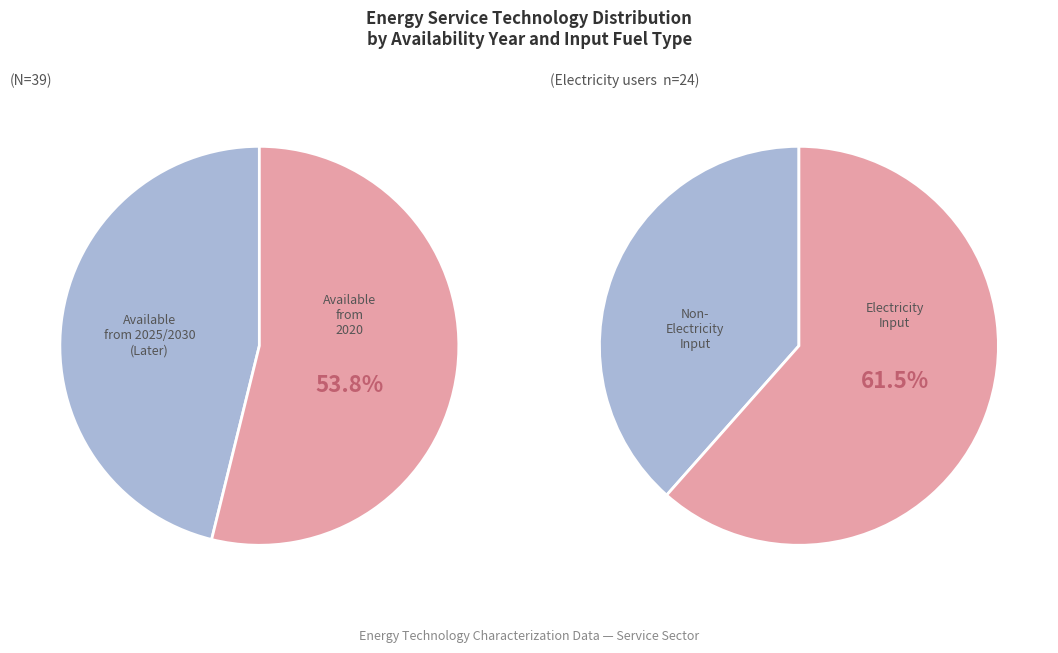

Is it true that 16 is 14% of the pie?

False